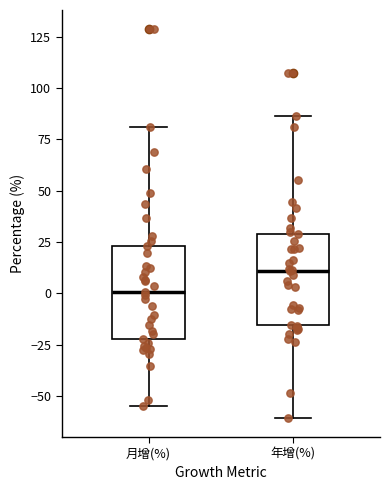

Reading left to right, transcribe this box plot: for each box, give where its median line is, the range the box spans, and where its two whiskers end, as read against the y-axis. The values are not printed on the chart, so give them approximately, as read against the axis.

月增(%): median 0, box -20 to 25, whiskers -55 to 80
年增(%): median 10, box -15 to 30, whiskers -60 to 85